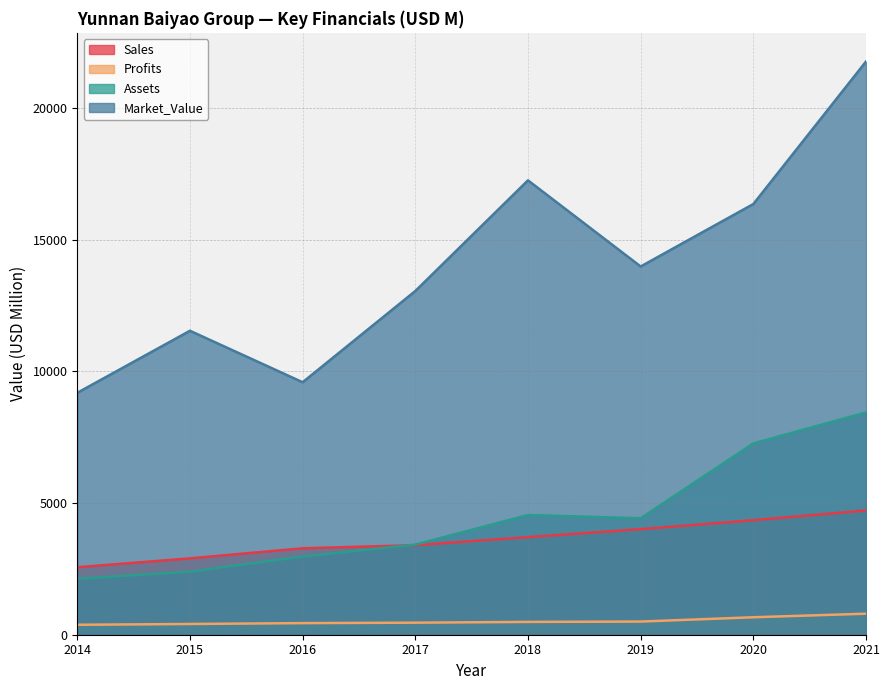

Reading left to right, transcribe all the data shown in this chart.

Sales: 2014=2564.0	2015=2901.0	2016=3283.0	2017=3401.0	2018=3707.0	2019=4010.0	2020=4351.0	2021=4720.0
Profits: 2014=377.6	2015=407.9	2016=440.9	2017=457.4	2018=486.8	2019=500.0	2020=663.1	2021=799.2
Assets: 2014=2128.0	2015=2398.0	2016=2971.0	2017=3424.0	2018=4547.0	2019=4425.0	2020=7268.0	2021=8444.0
Market_Value: 2014=9189.0	2015=11546.0	2016=9591.0	2017=13056.0	2018=17260.0	2019=13988.0	2020=16360.0	2021=21774.0